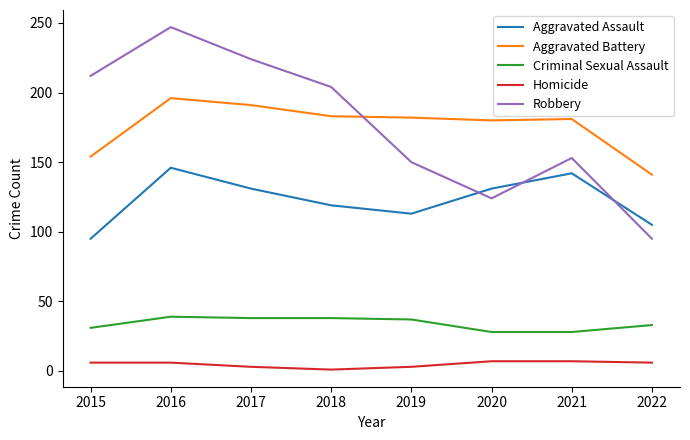

How many times do Aggravated Battery and Robbery cross each other?

1